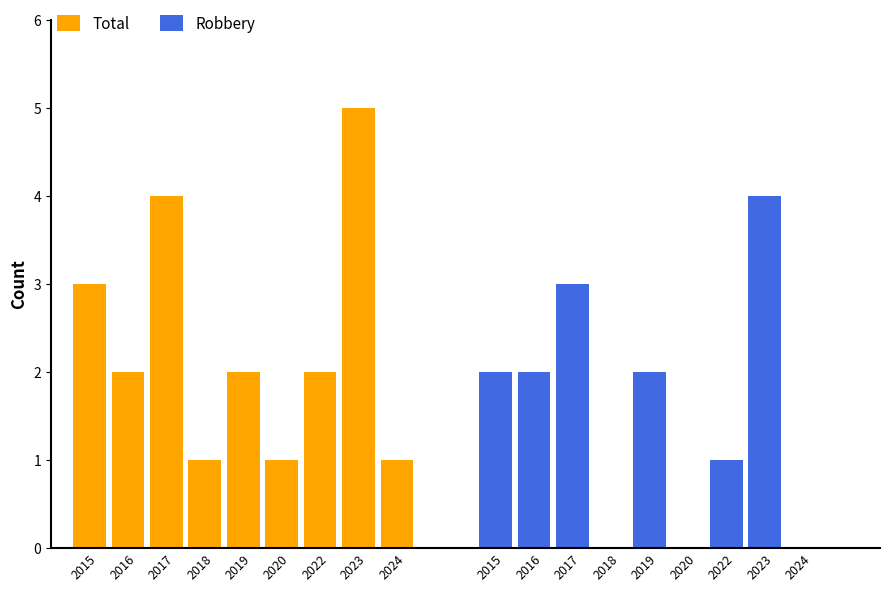

What is the difference between the second highest and second lowest values in the Total series?

3